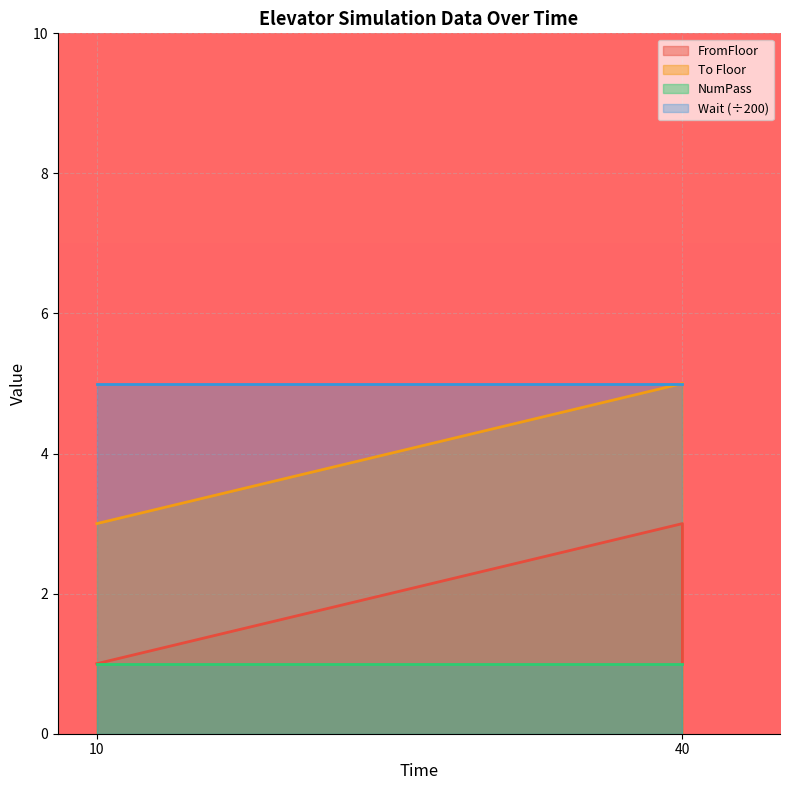

At which category is the sum across all series the highest?

40